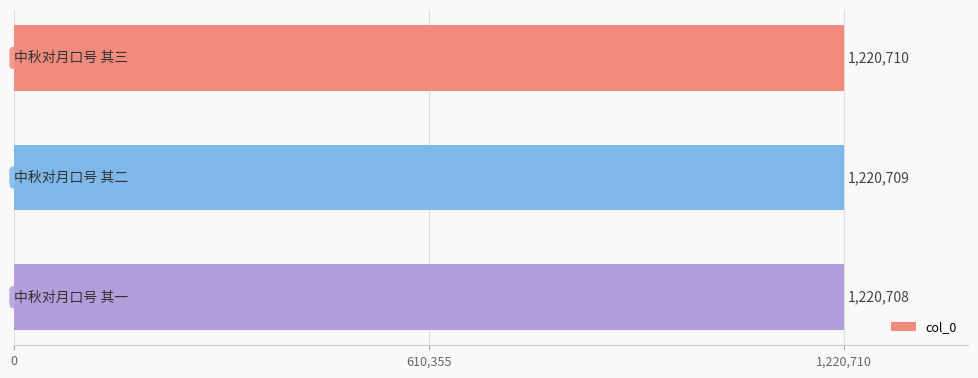

How many values are between 1220708 and 1220710?

3